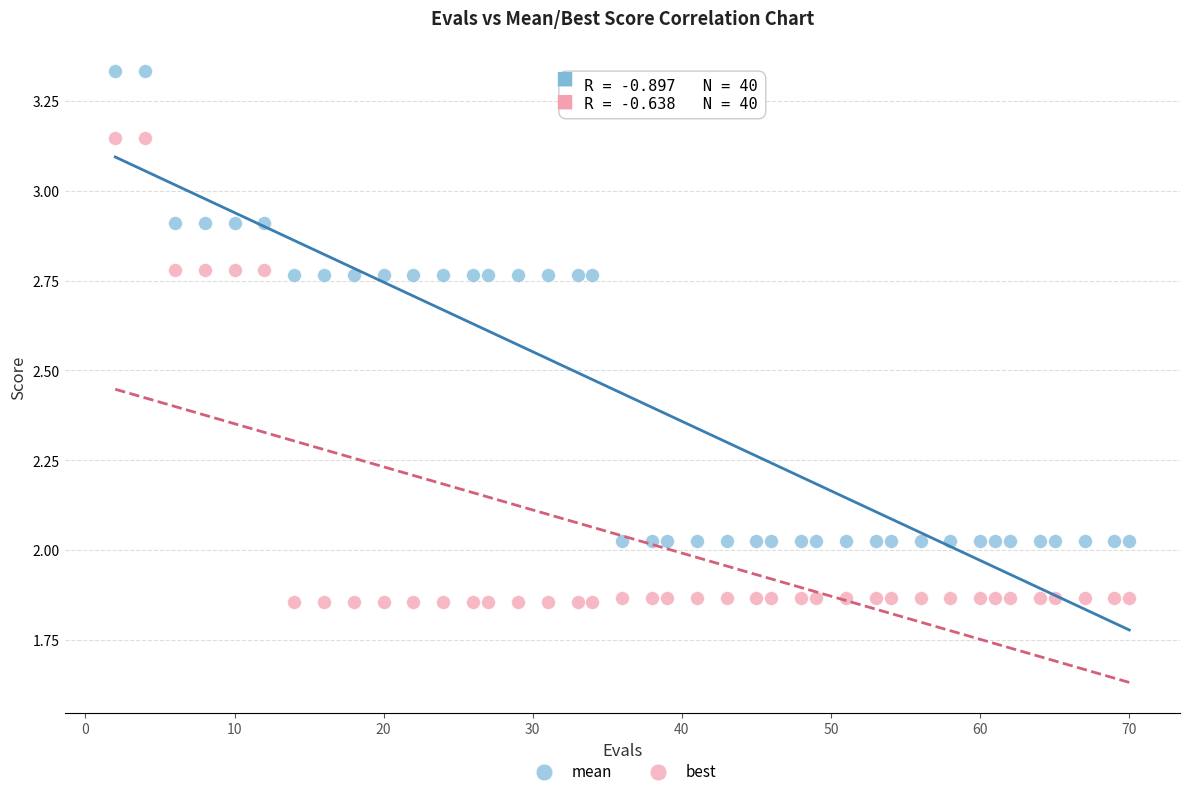

What are all the series names shown in the legend?

mean, best